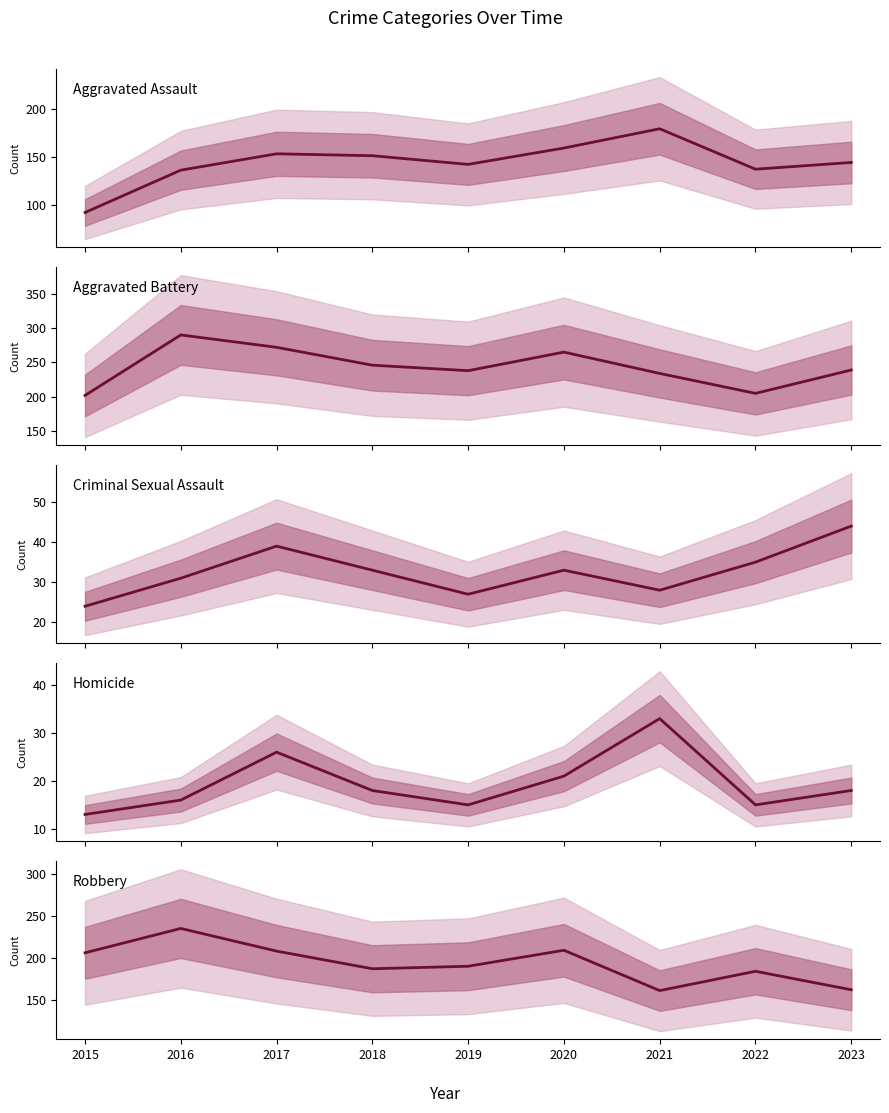

Where is Aggravated Assault nearest to the value 135?

2016